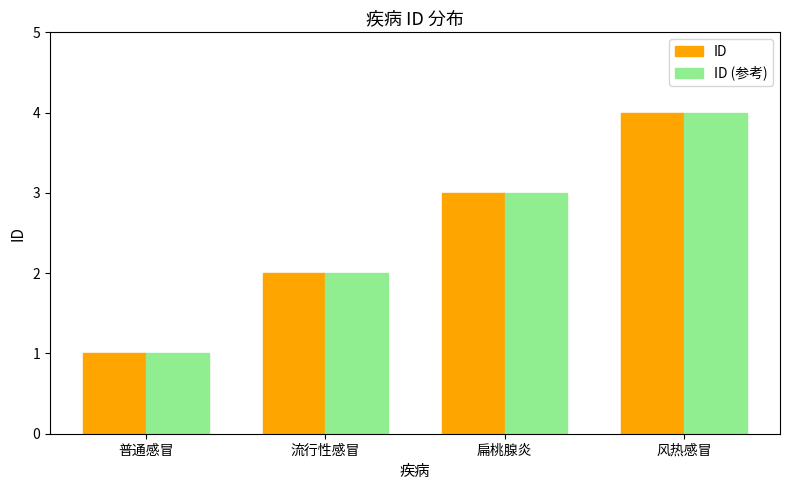

True or false: ID has a value of 4 at 风热感冒.

True